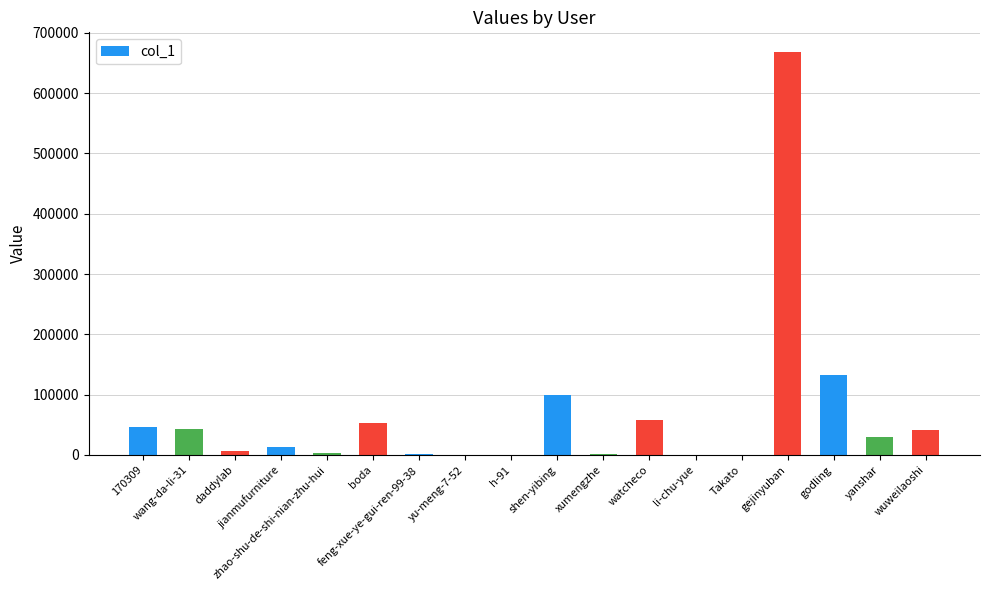

What is the sum of all values?

1196102